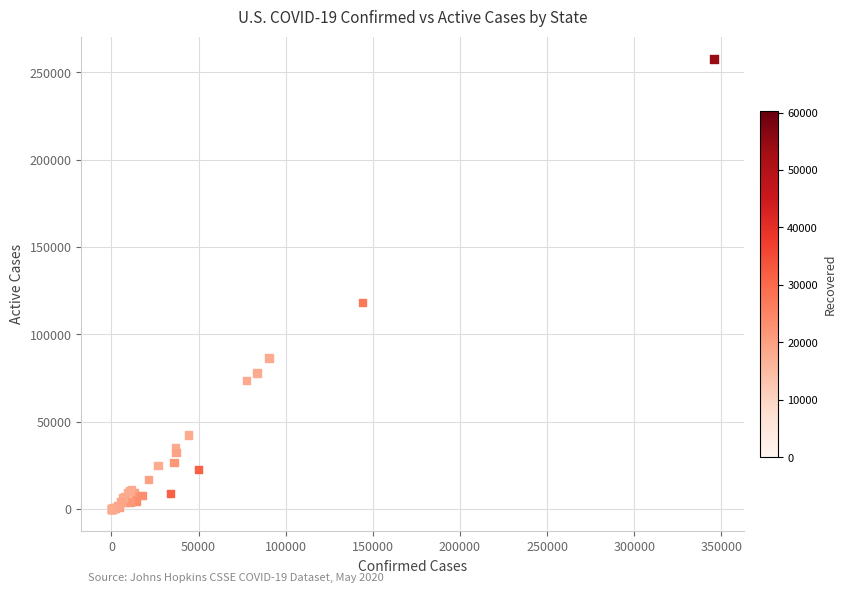

What Y value in the scatter plot is closest to 128816?

118194